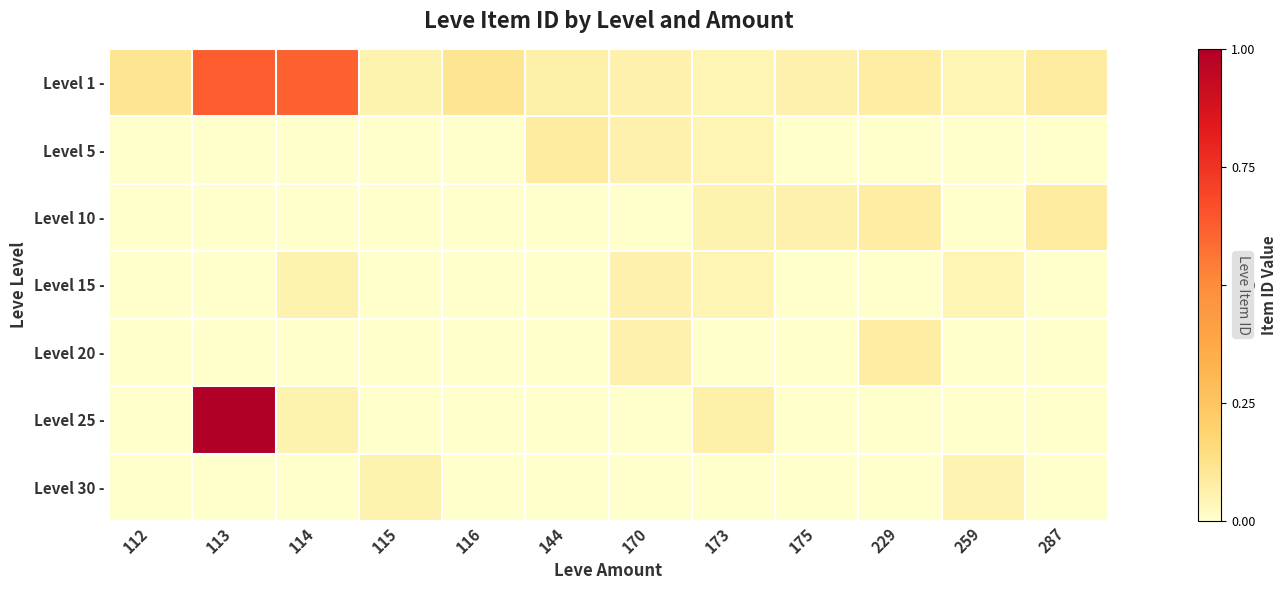

Rank the series at 115 from highest to lowest value.

Level 30 -, Level 1 -, Level 5 -, Level 10 -, Level 15 -, Level 20 -, Level 25 -